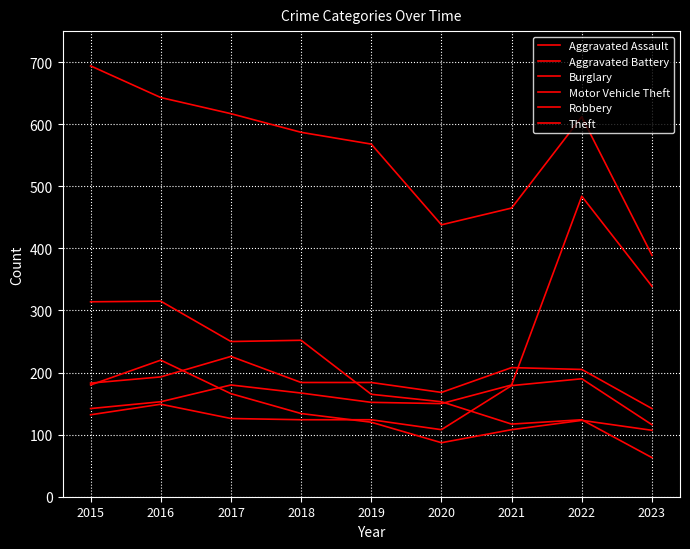

Is it true that Aggravated Assault equals 283 at 2022?

False